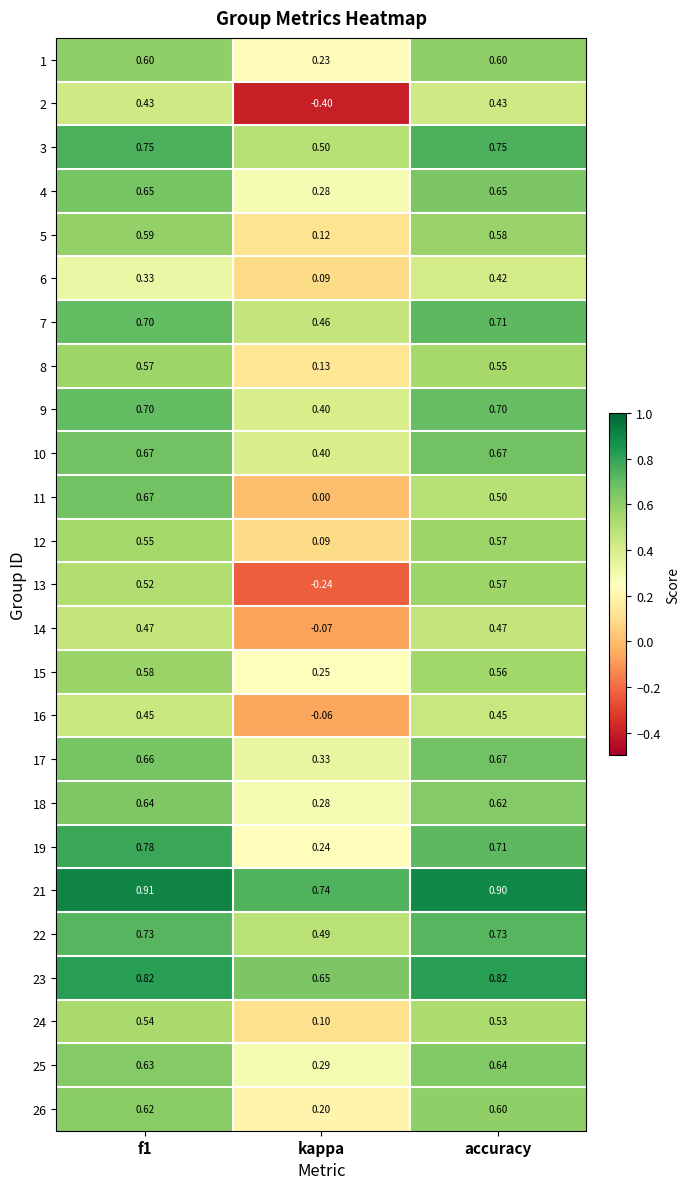

Where is 10 nearest to the value 0?

kappa